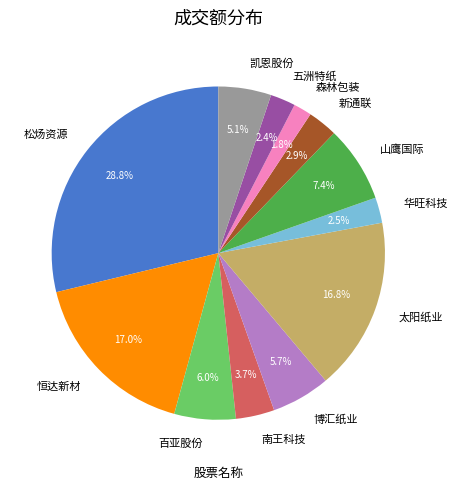

How many segments does this pie chart have?

12